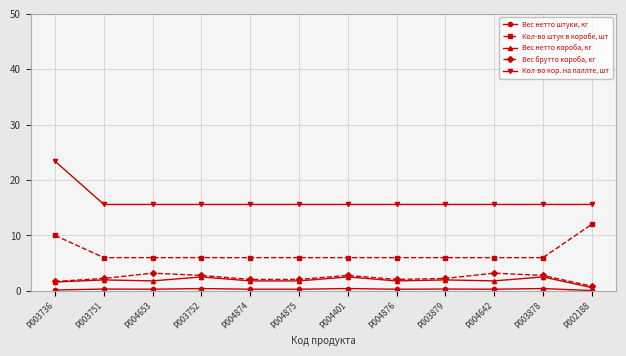

At which category is the sum across all series the highest?

P003736